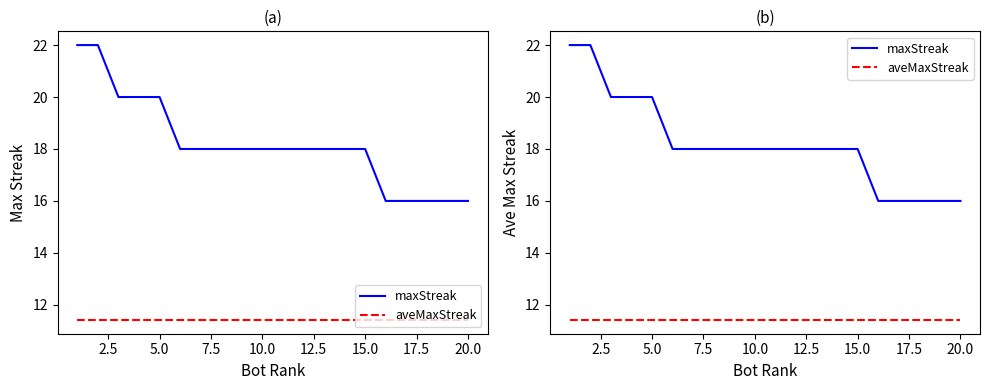

Which series has the largest range (max minus min)?

maxStreak